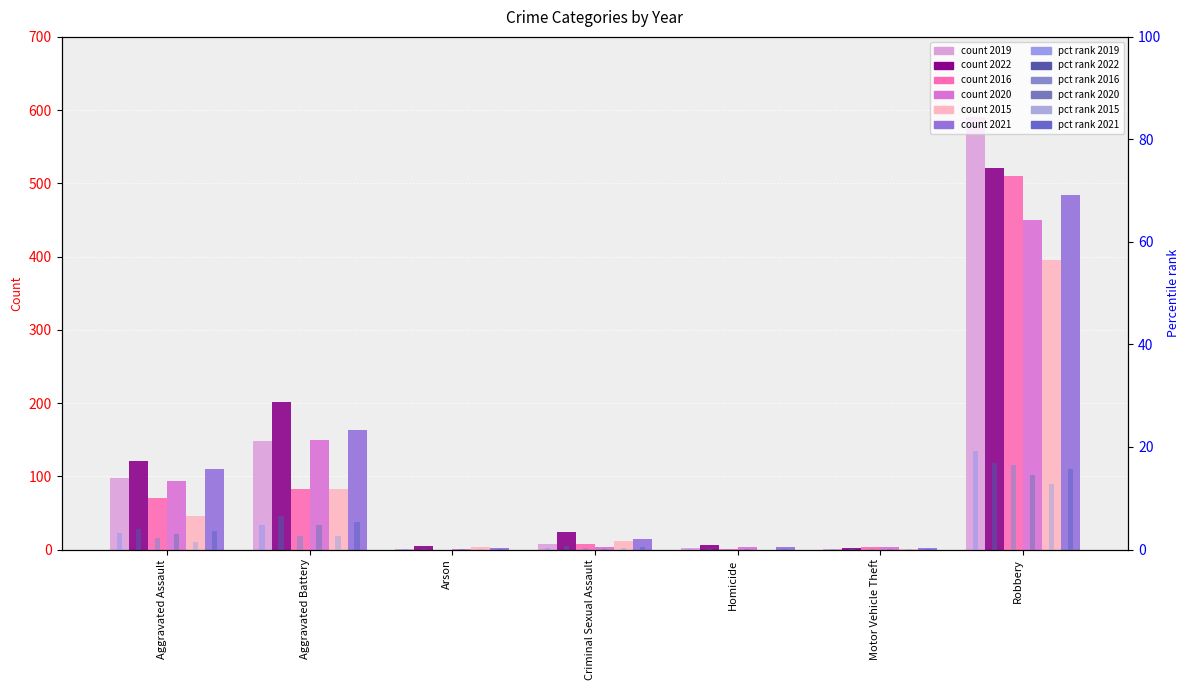

What is the greatest value displayed?

19.2